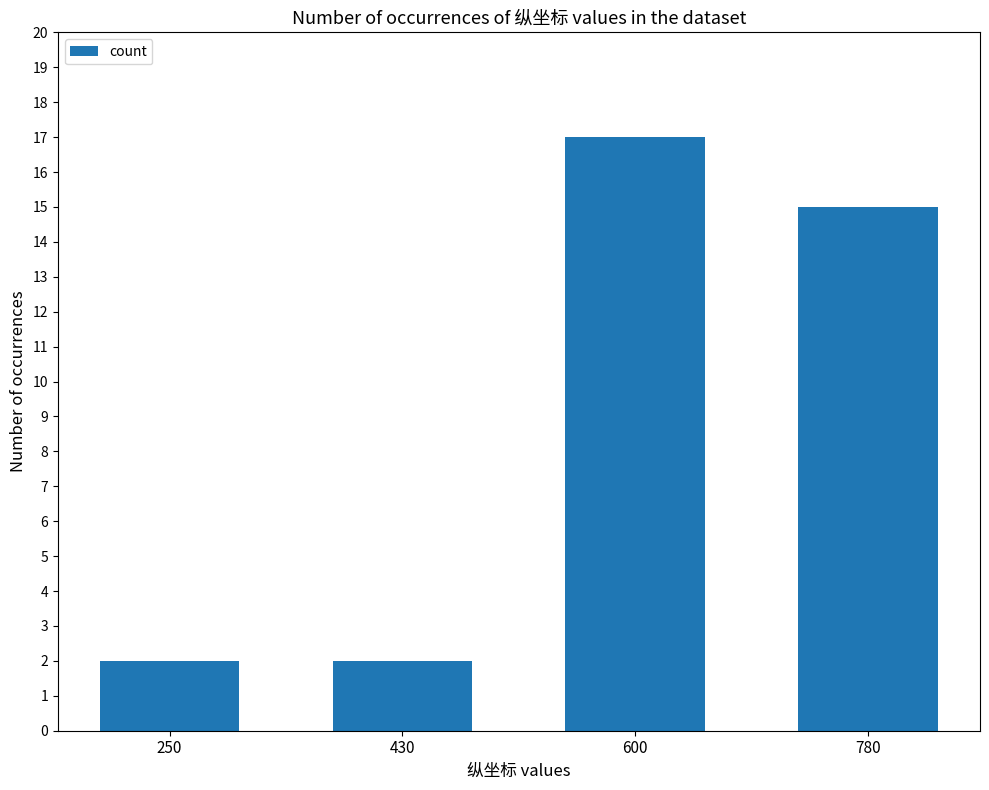

How many values are between 2 and 17?

4